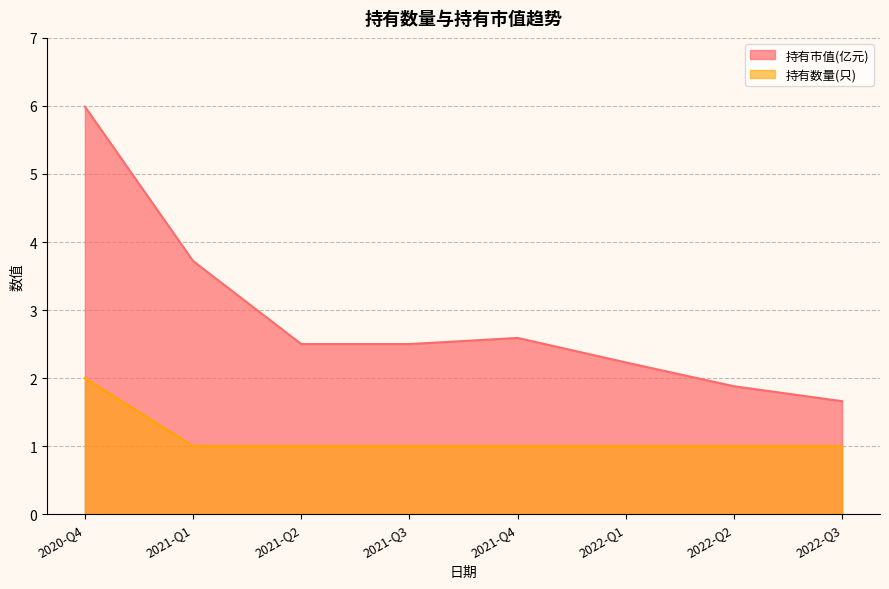

Does the chart have visible grid lines?

Yes